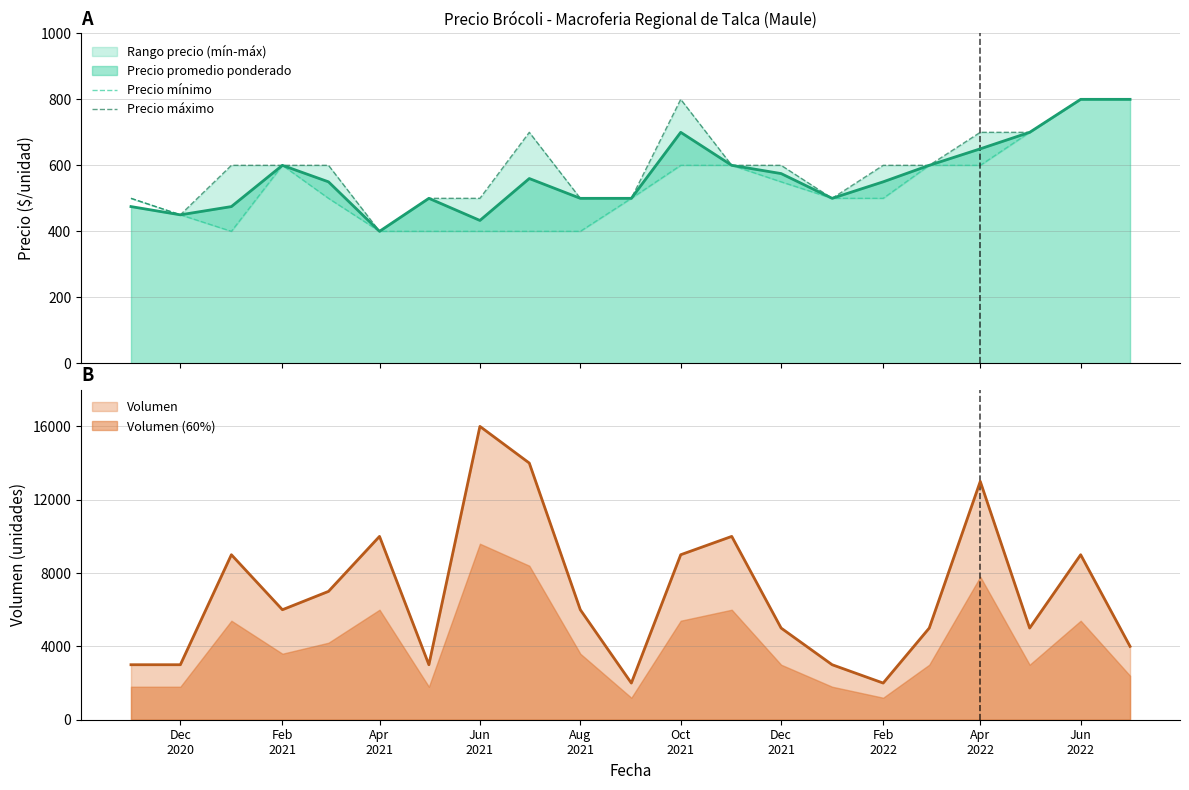

True or false: Volumen and Volumen (60%) cross at least once.

False